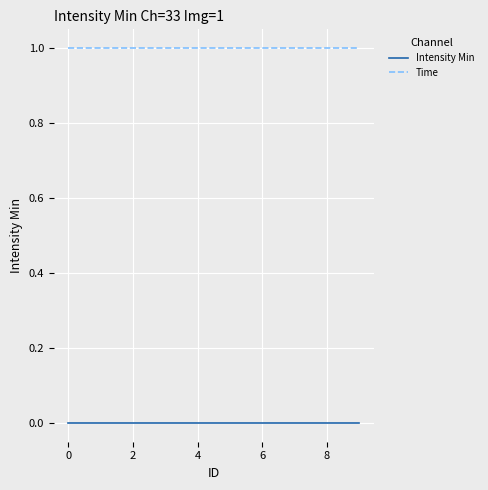

List the series in order of their peak value, lowest first.

Intensity Min, Time